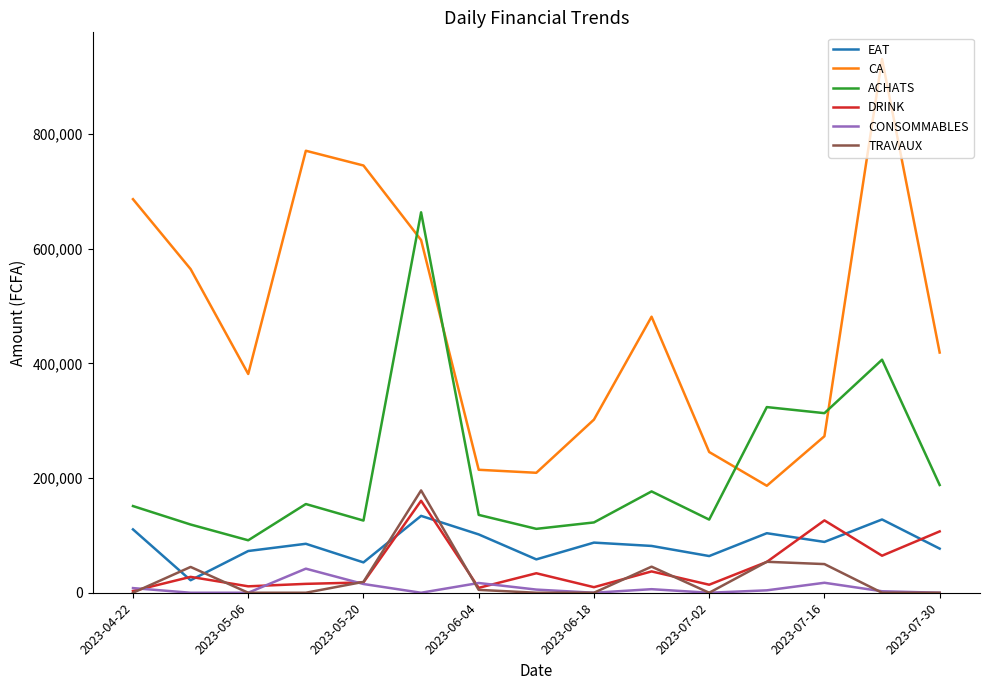

True or false: DRINK and CONSOMMABLES intersect in this chart.

True